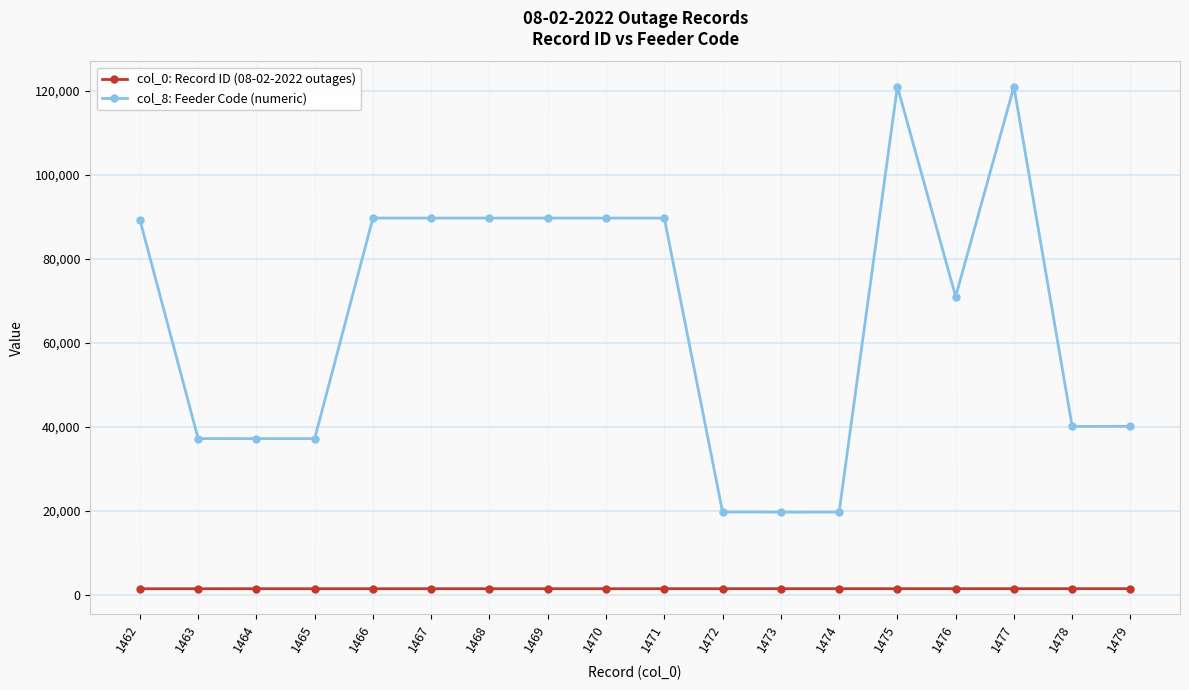

Does the chart have visible grid lines?

Yes